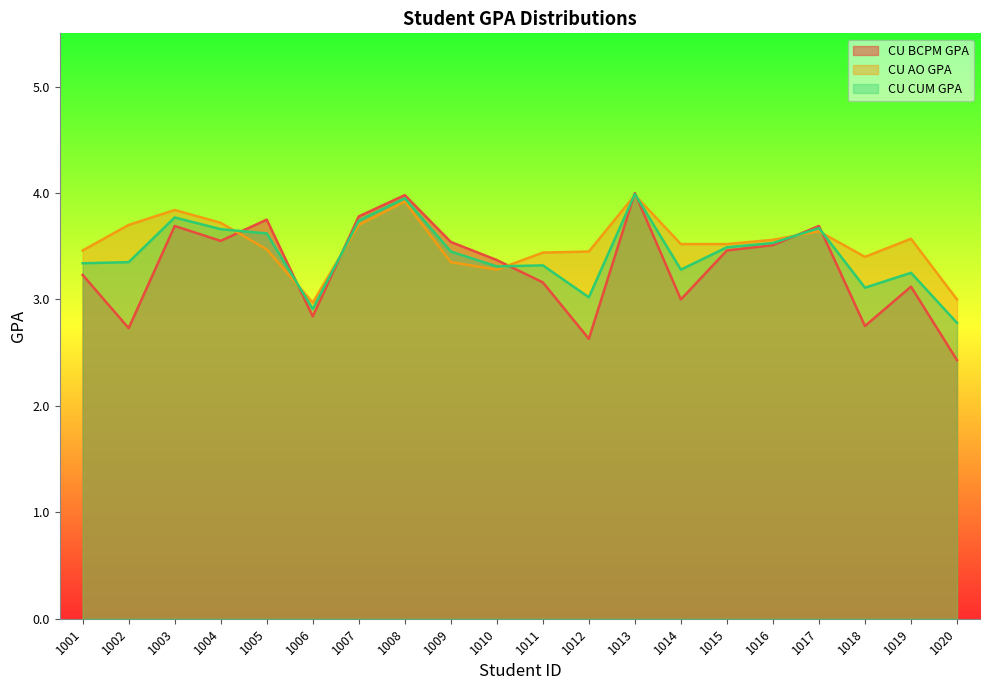

What are all the series names shown in the legend?

CU BCPM GPA, CU AO GPA, CU CUM GPA